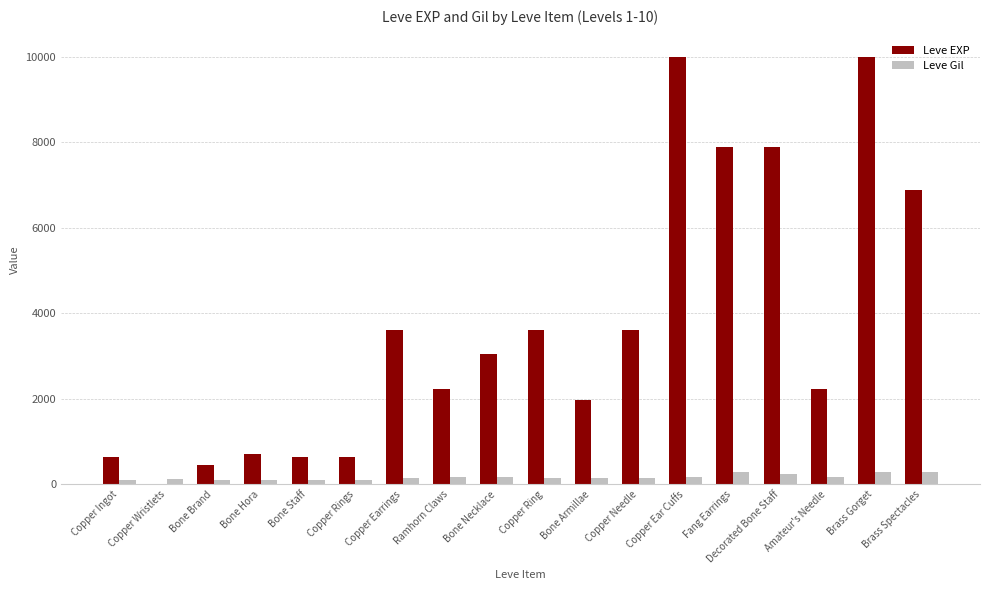

Which series has the largest total across all categories?

Leve EXP